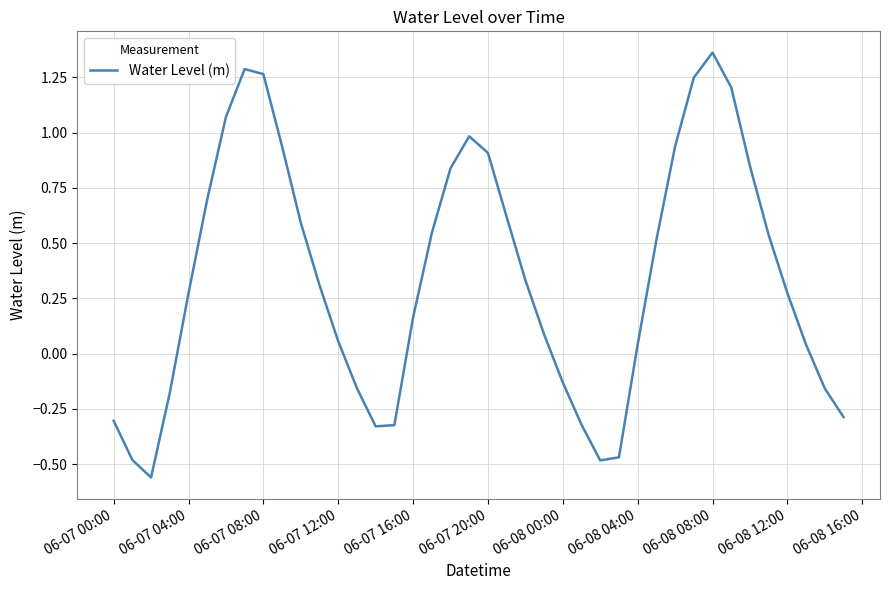

What is the difference between the maximum and minimum values?

1.9